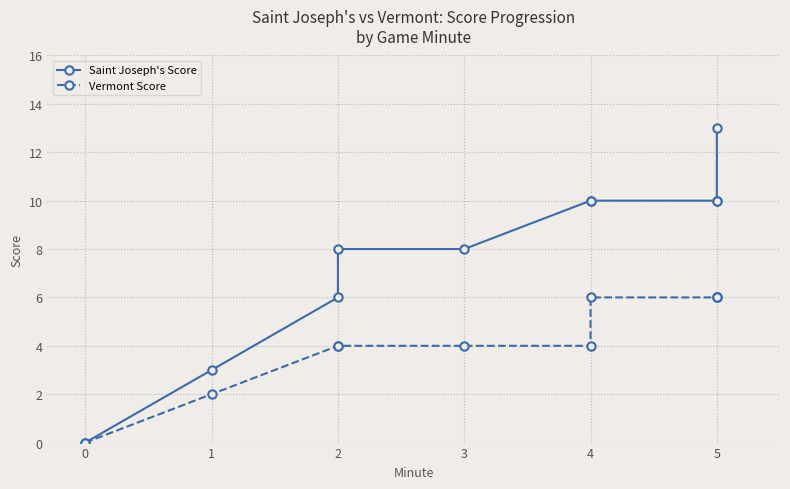

What is the difference between the maximum and second lowest values in the Vermont Score series?

4